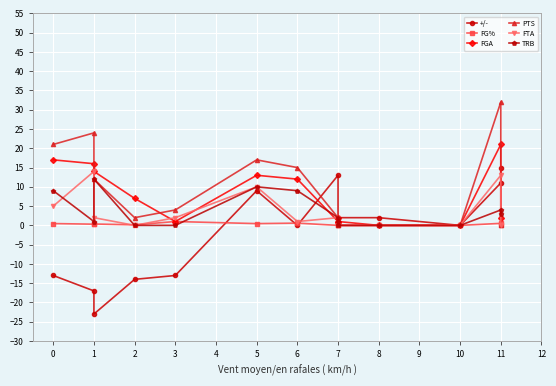

Is it true that FG% equals 0.2 at 0?

False